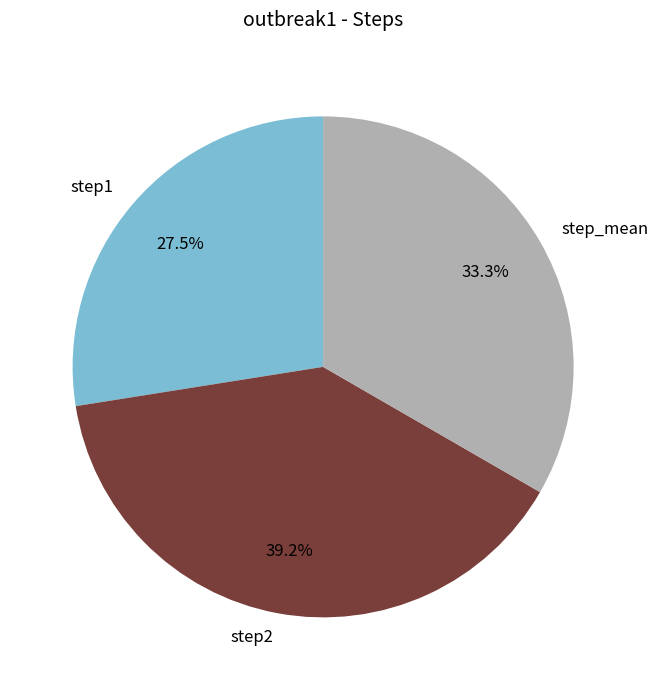

Between step2 and step1, which is larger?

step2